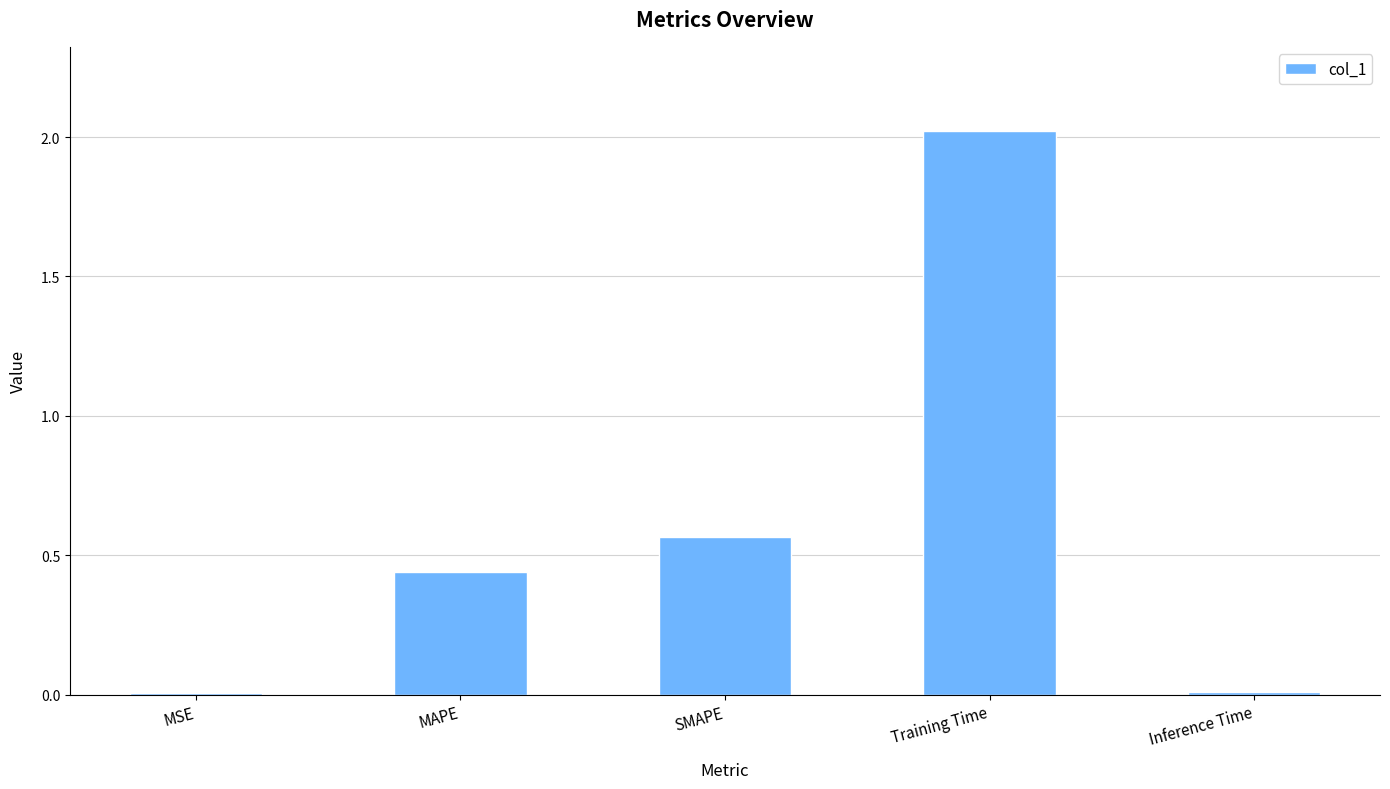

The value at MSE is 0.0. True or false?

True